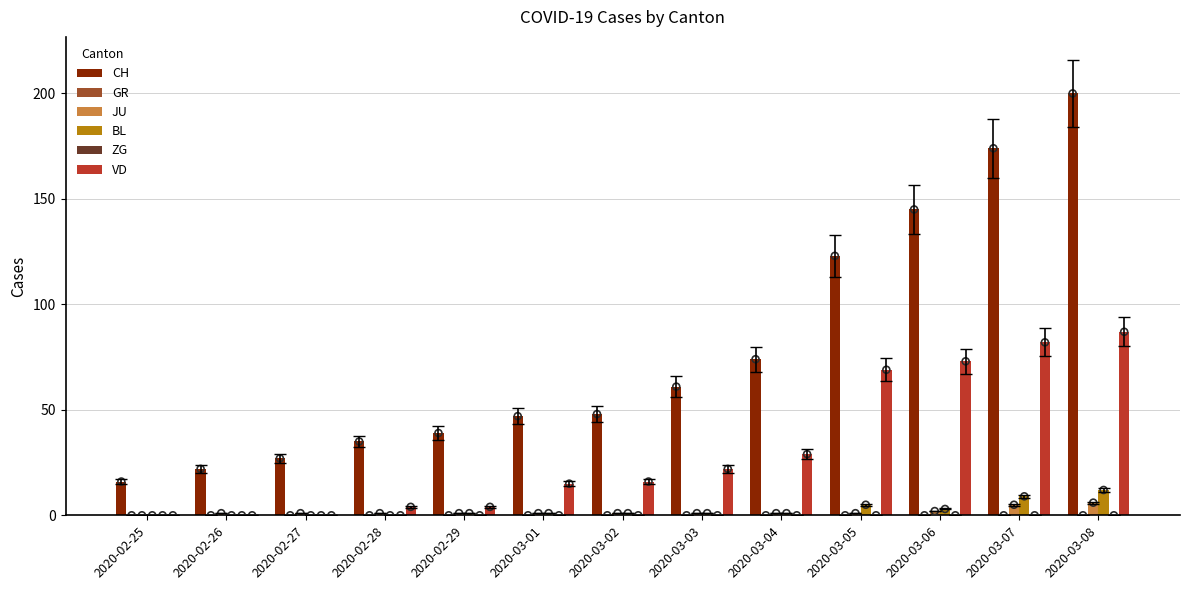

At which category is the sum across all series the highest?

2020-03-08